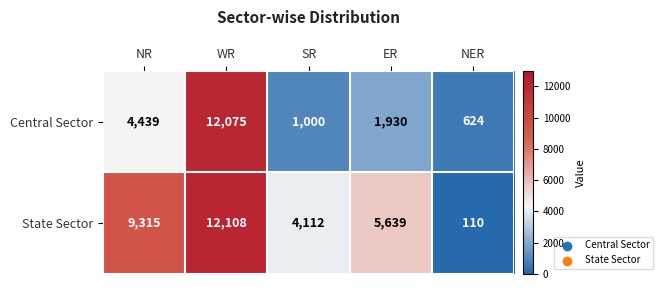

What is the minimum value shown in the chart?

110